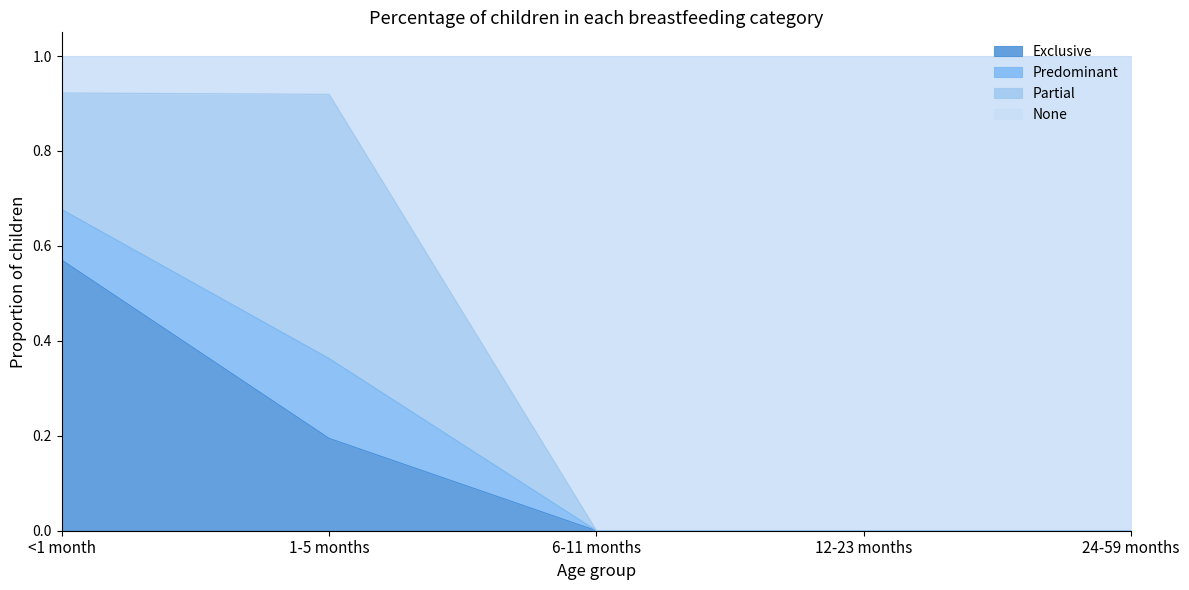

Is it true that Exclusive equals 0.2 at <1 month?

False